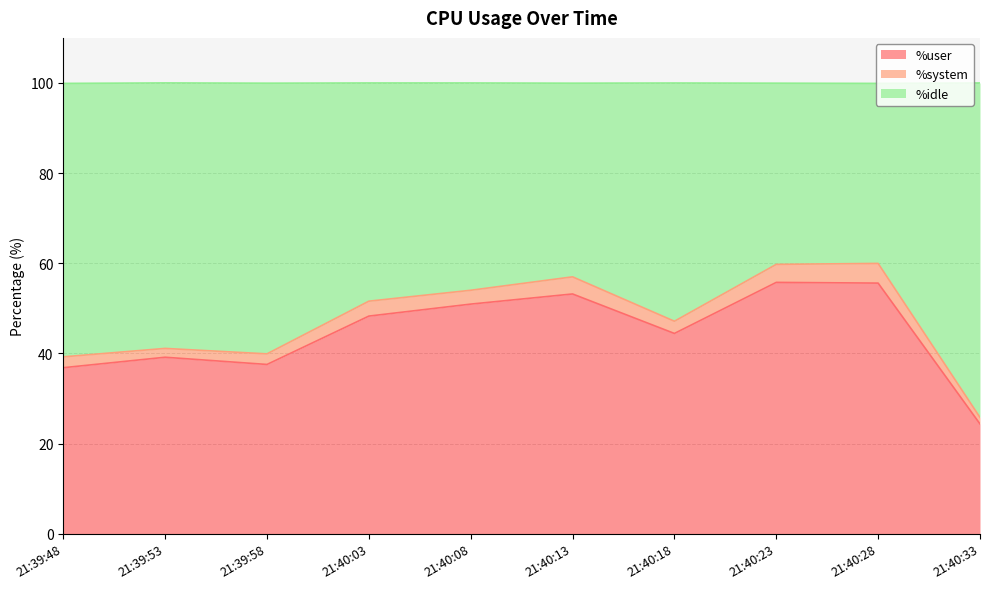

What is the lowest value of the %user series?

24.3